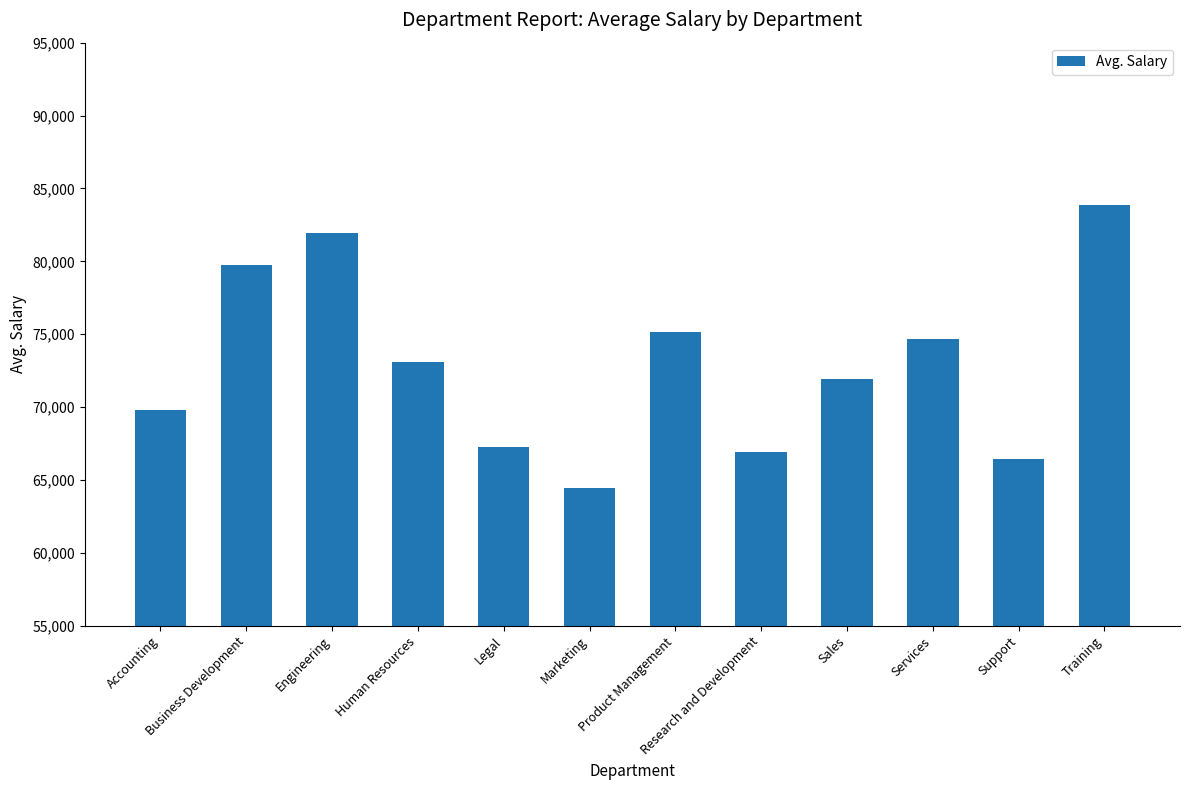

Is it true that the value at Legal is 105296.4?

False